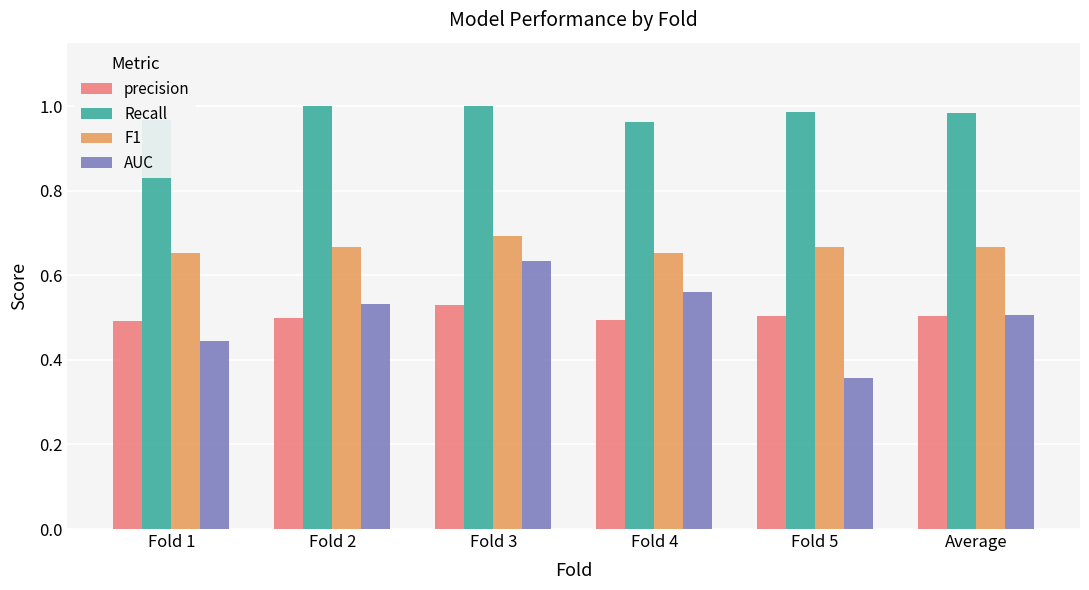

At Fold 1, list the series in order from smallest to largest.

AUC, precision, F1, Recall